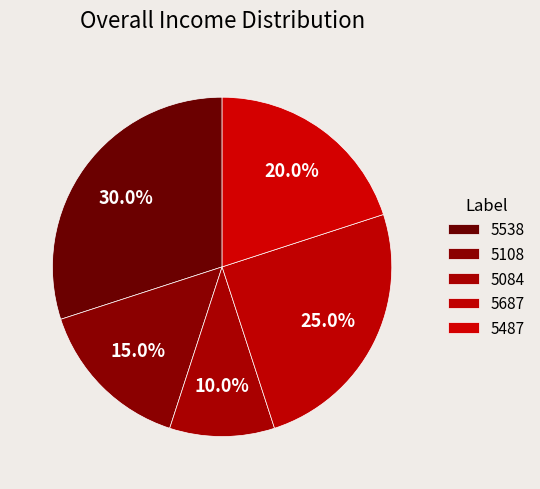

To the nearest percent, what is the average slice percentage?

20%